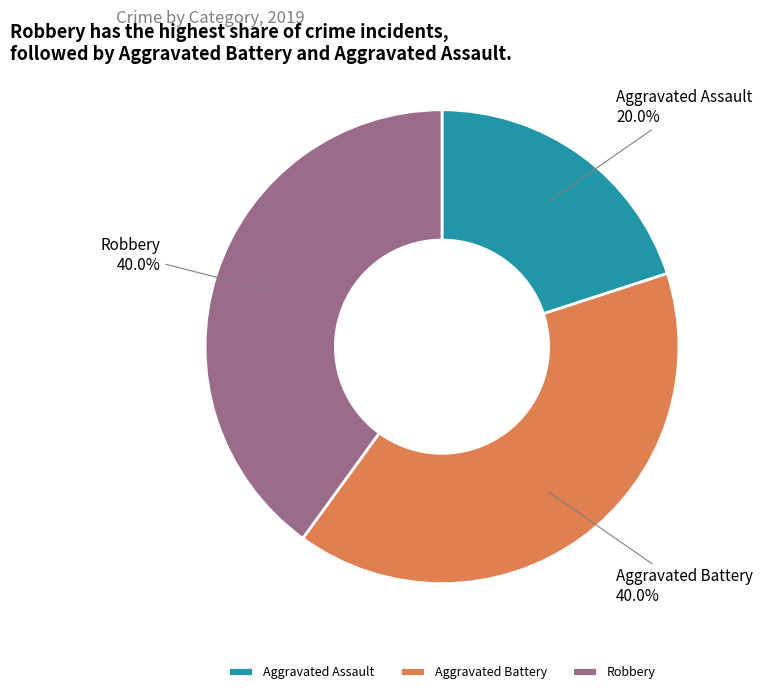

Does Aggravated Assault represent more than half of the total?

No